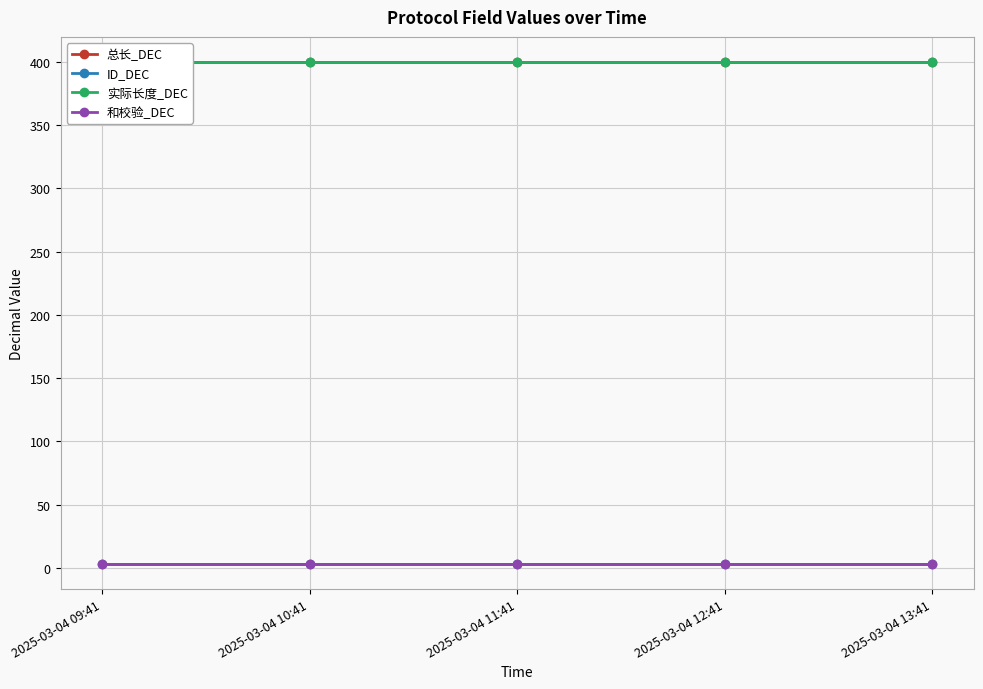

What is the sum of the 总长_DEC values at 2025-03-04 13:41 and 2025-03-04 09:41?

800